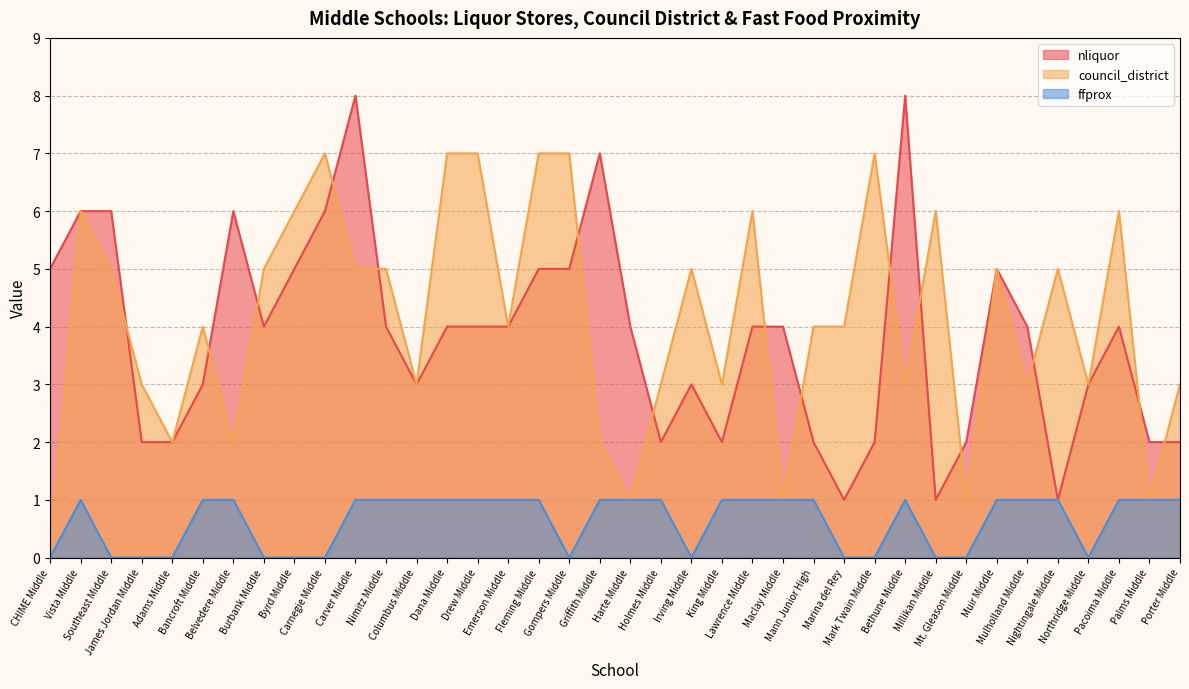

In council_district, how many points are higher than both neighbors (excluding endpoints)?

10